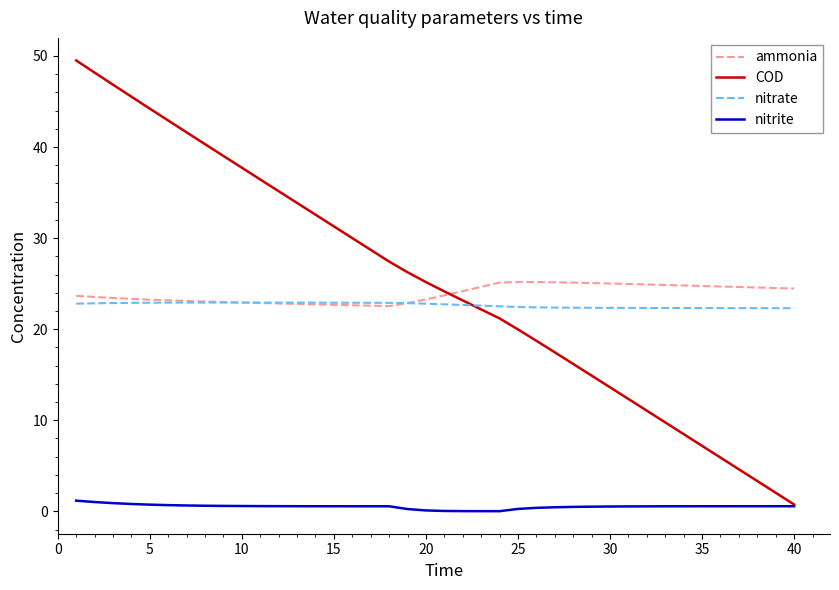

List the series in order of their peak value, highest first.

COD, ammonia, nitrate, nitrite